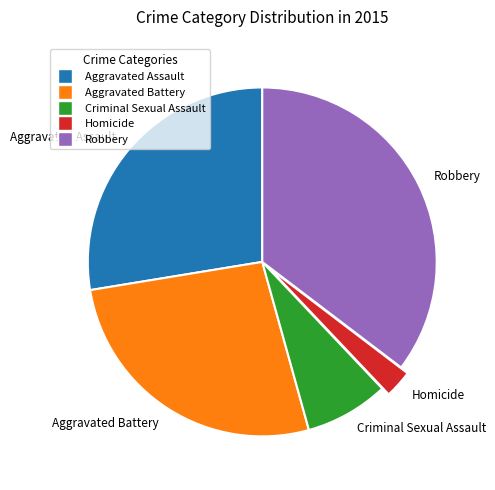

Which has a higher value, Robbery or Aggravated Assault?

Robbery